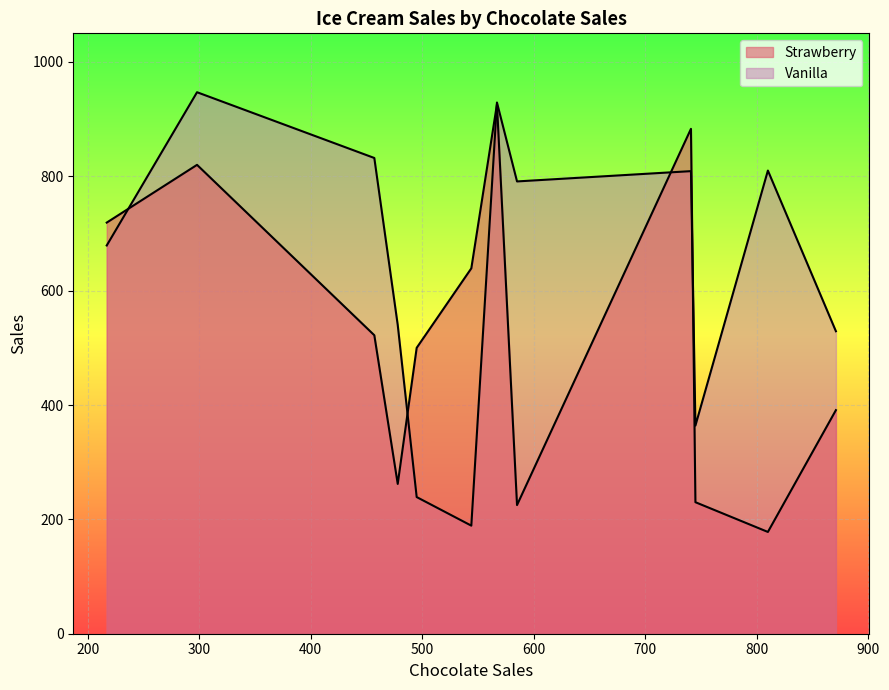

Is it true that Strawberry equals 365 at May?

False